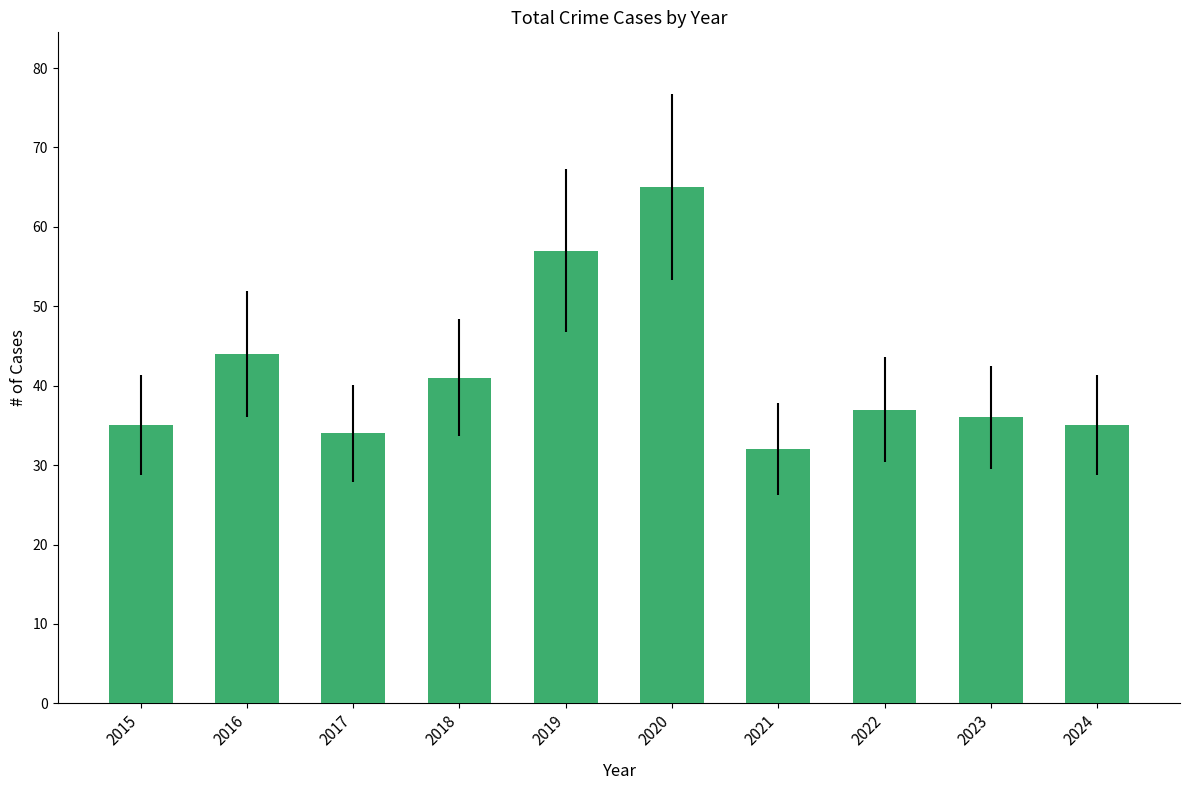

Does the chart contain any negative values?

No